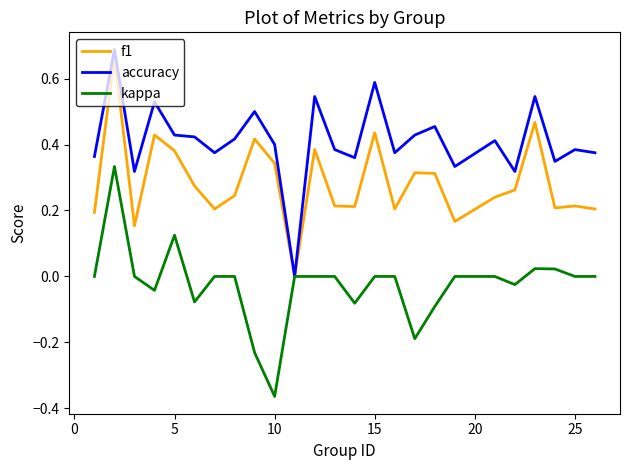

Rank the series by their average value, from lowest to highest.

kappa, f1, accuracy